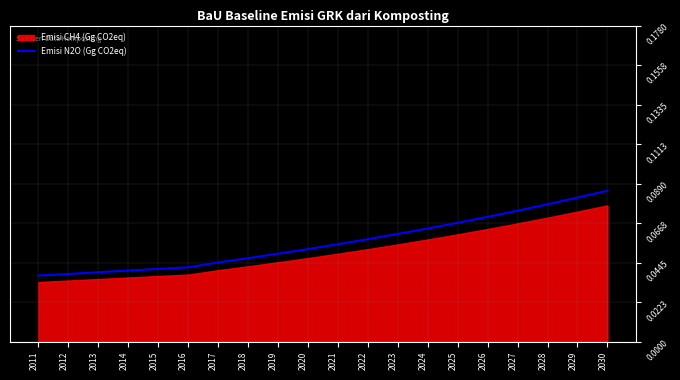

At which category does the chart reach its minimum across all series?

2011